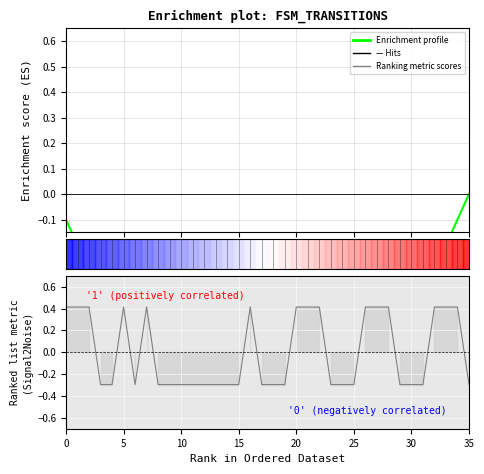

Read the Ranking metric scores value at 28.

0.4